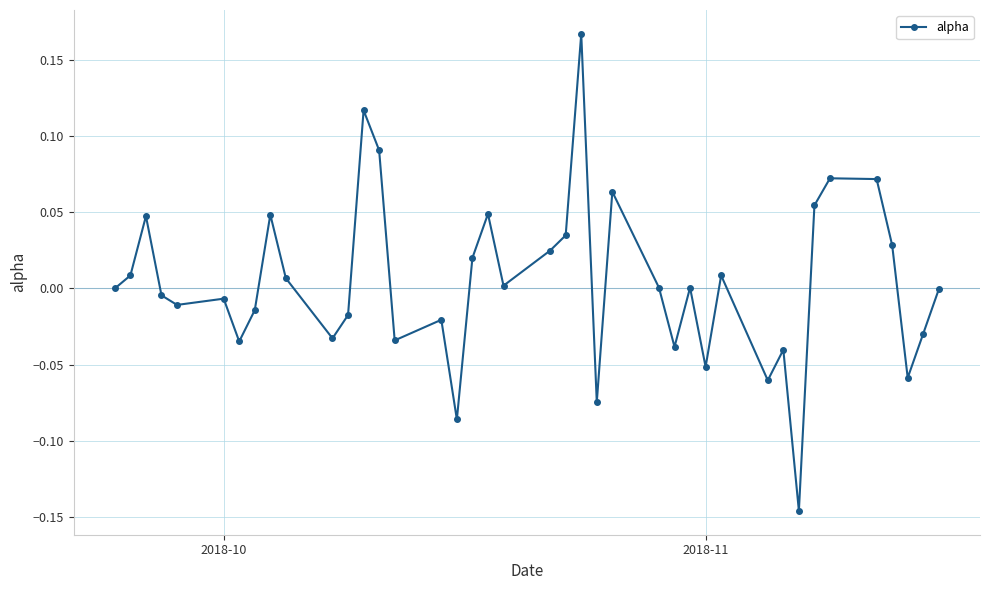

How many interior local valleys (lower than both neighbors) does the data have?

12